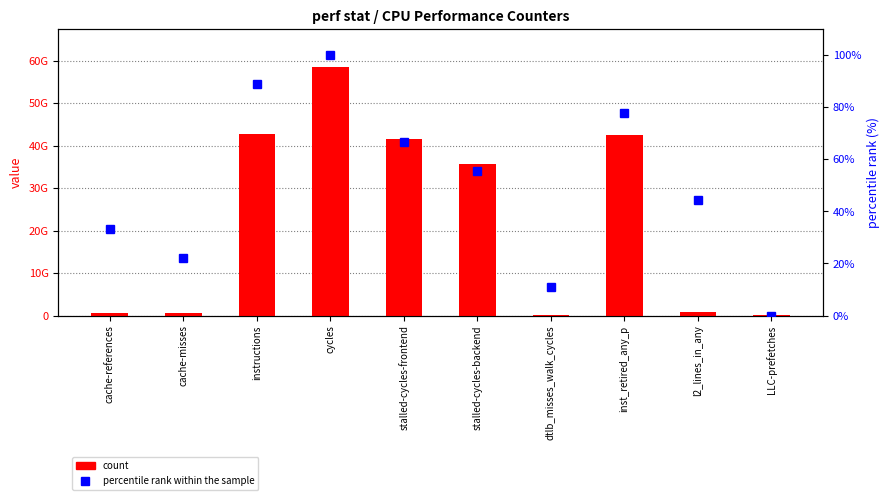

What is the label of the 1st bar from the left?

cache-references